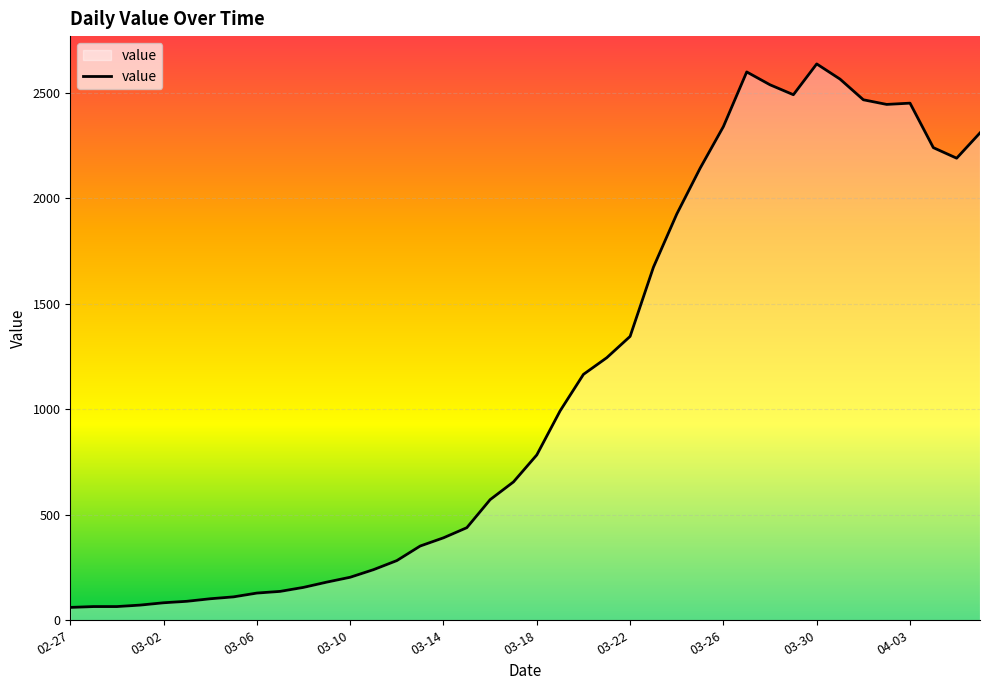

What is the difference between the maximum and minimum values?

2577